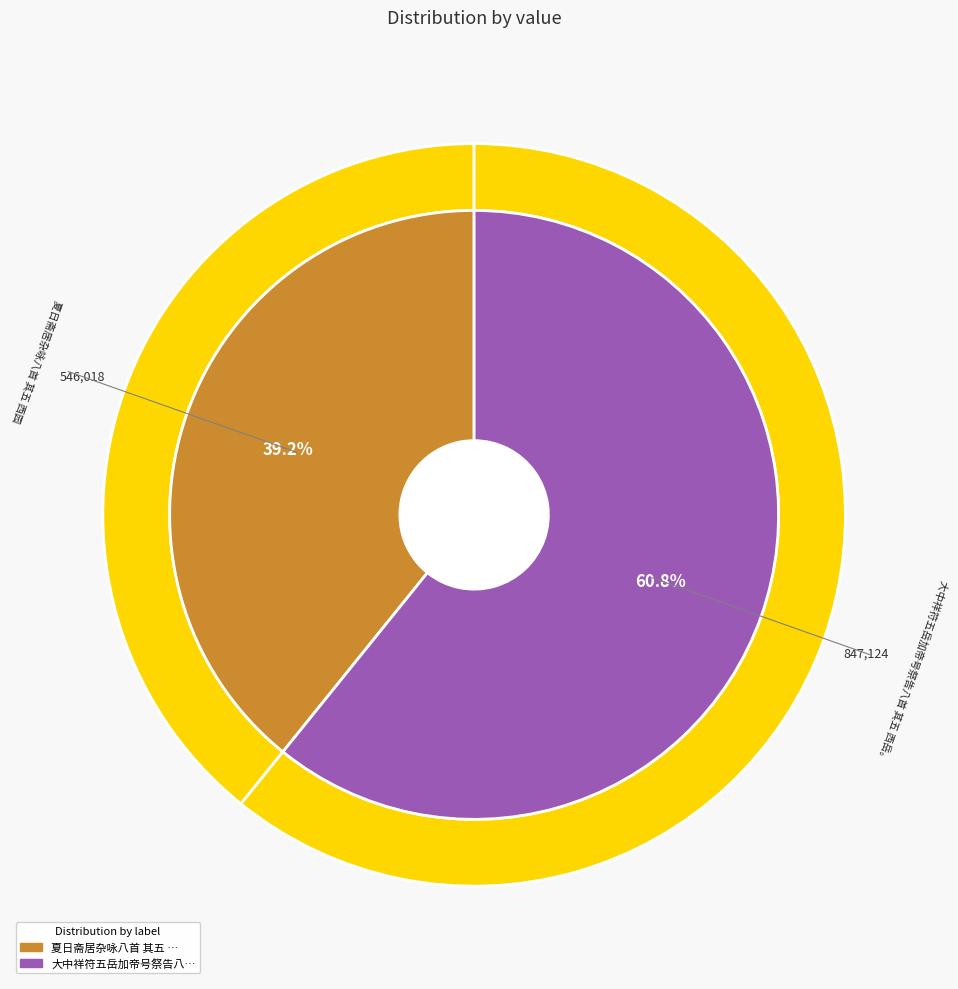

Is the sum of 夏日斋居杂咏八首 其五 西园 and 大中祥符五岳加帝号祭告八首 其五 西岳。 greater than half?

Yes